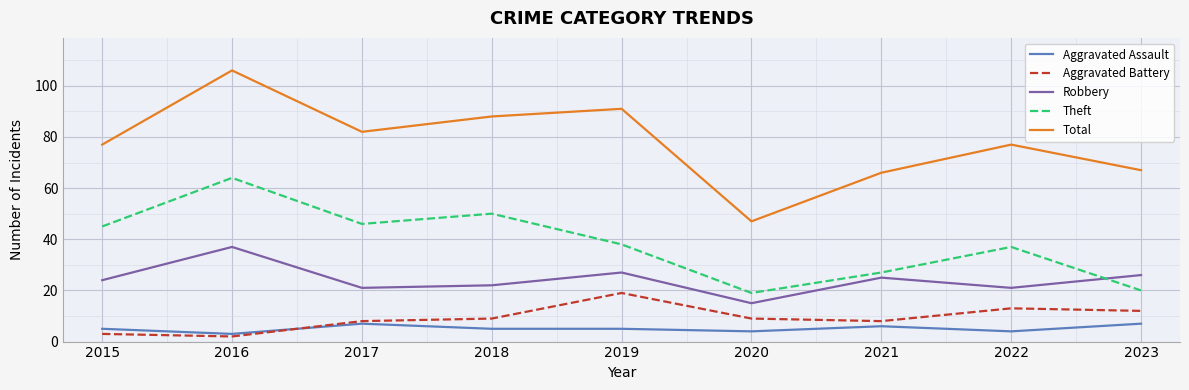

True or false: Aggravated Assault and Theft intersect in this chart.

False